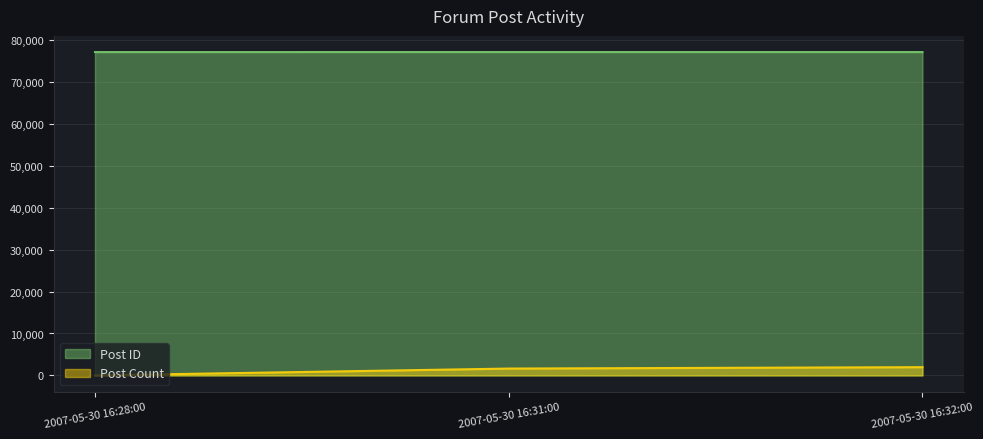

Which series has the largest total across all categories?

Post ID